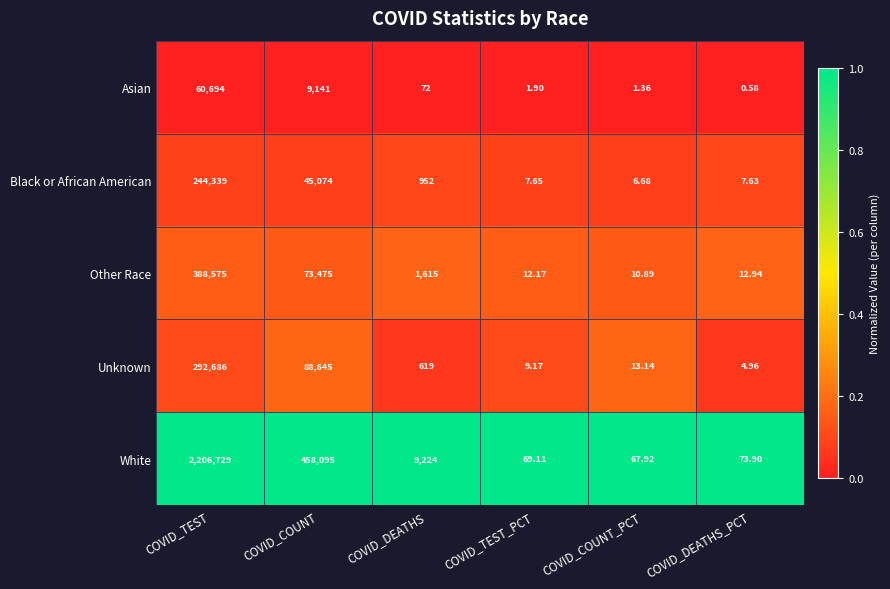

At how many categories does at least one series exceed 0?

6